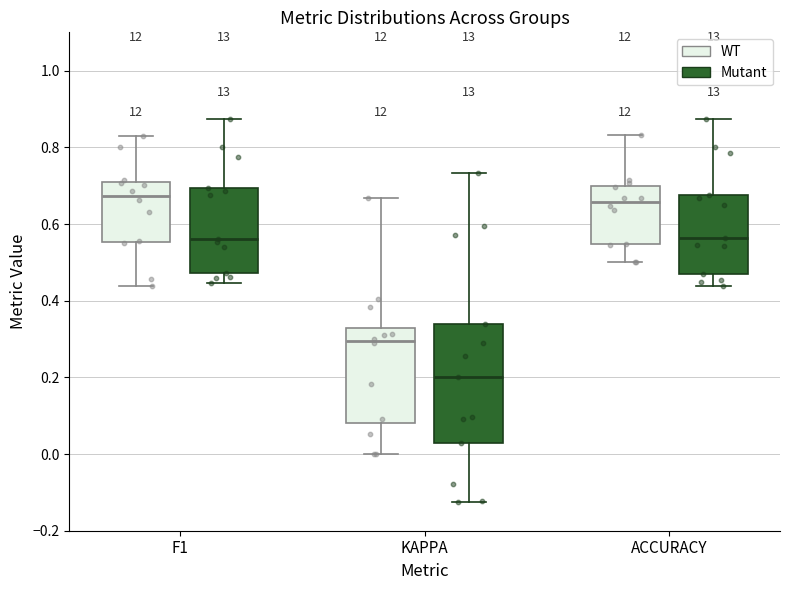

Where does the median line of the box for KAPPA (Mutant) sit on the y-axis? The values are not printed on the chart, so give them approximately, as read against the axis.

0.20